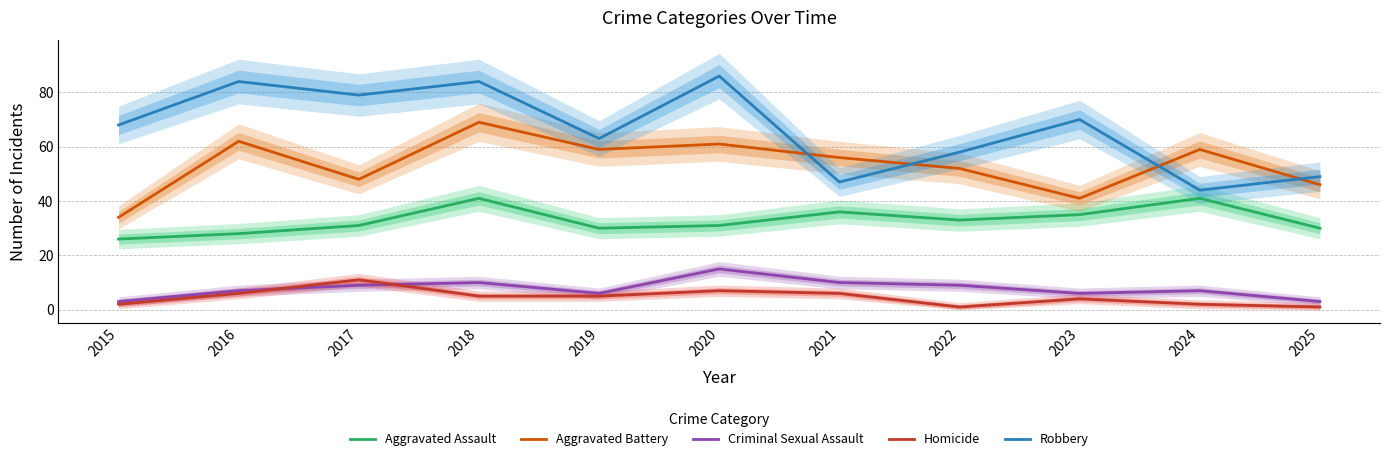

Is the value of Criminal Sexual Assault at 2019 greater than the value of Aggravated Battery at 2021?

No